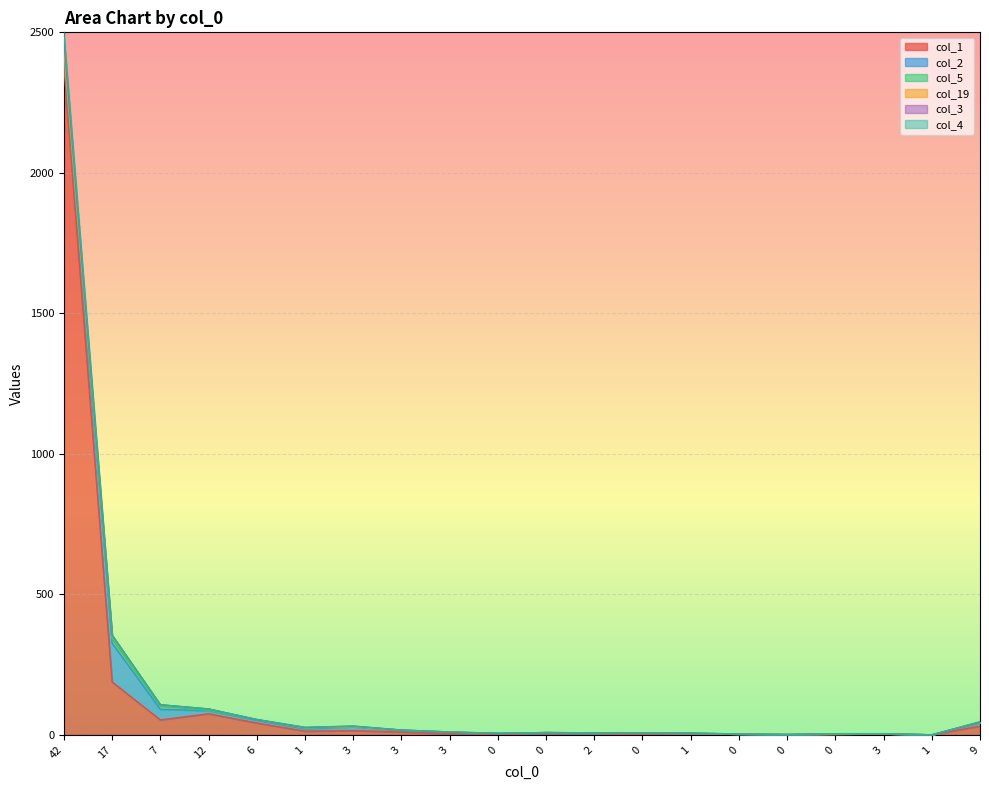

What is the difference between the highest and lowest values at 0?

3